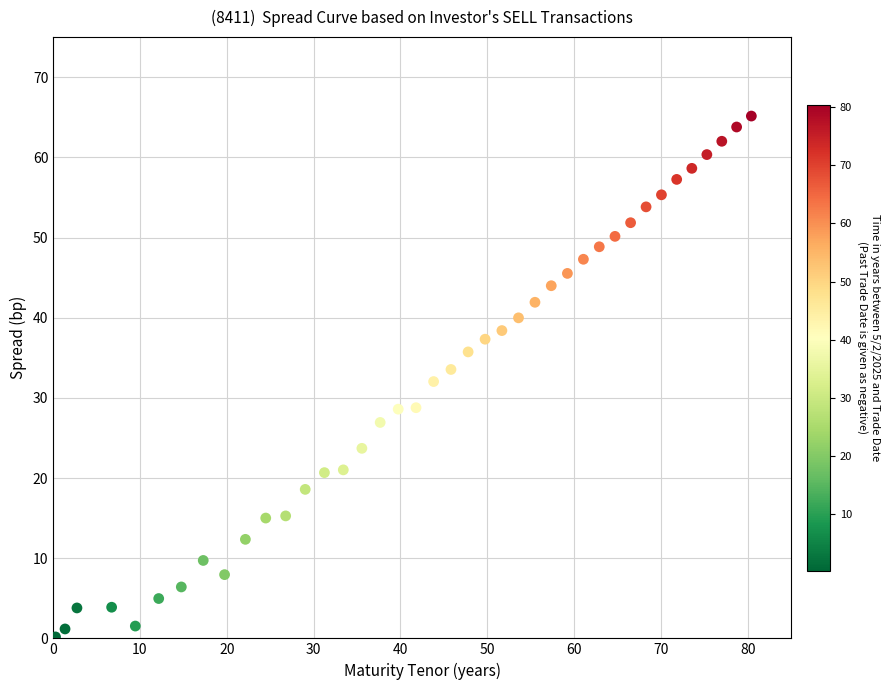

What is the range of X values (max minus min)?

80.1